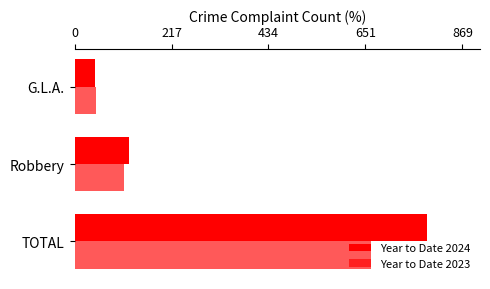

What is the value of the Year to Date 2023 bar at the 1st from the left?

664